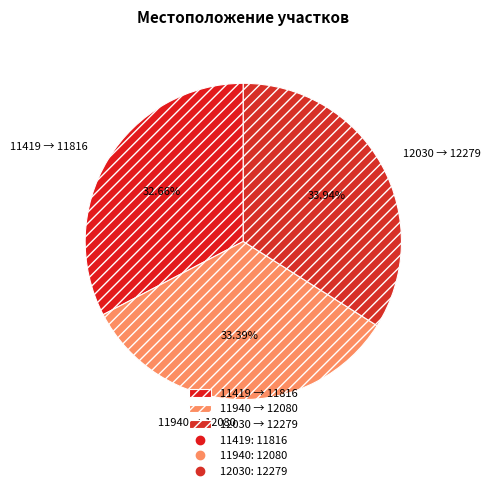

What percentage do 12030 and 11940 together represent?

67.3%